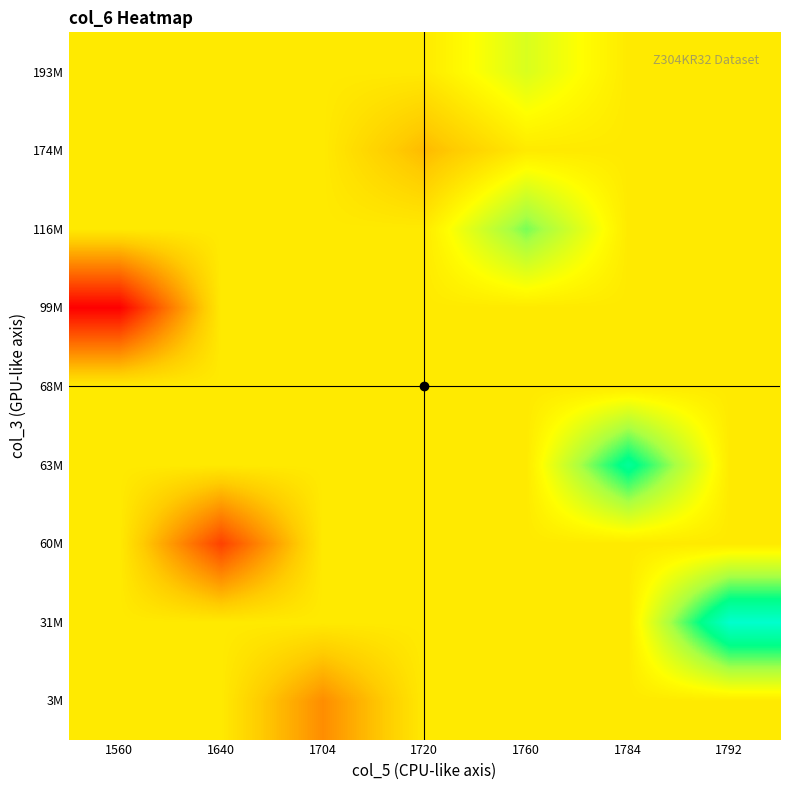

What is the maximum value shown in the chart?

829324865.0